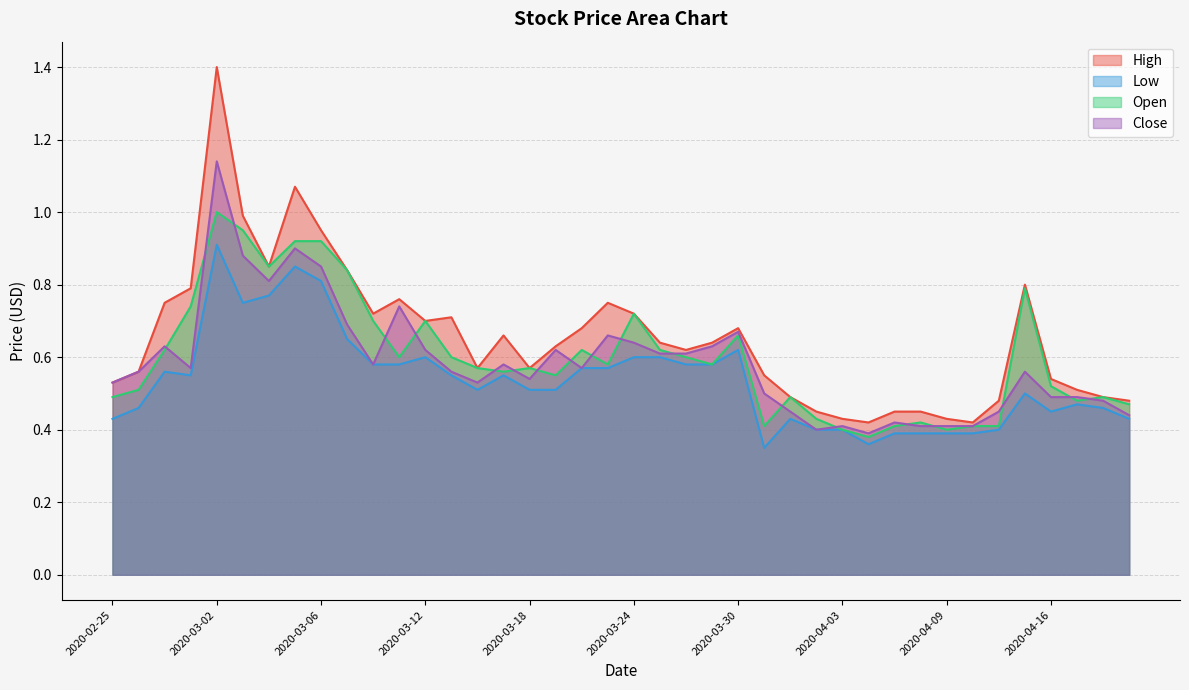

Rank the series at 2020-04-09 from highest to lowest value.

High, Close, Open, Low